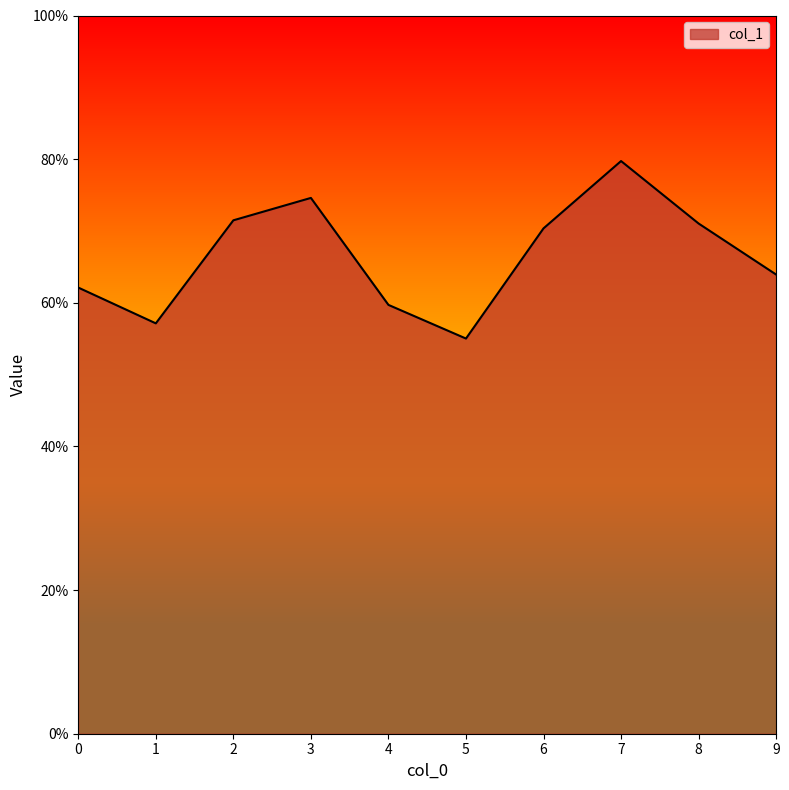

Does the chart display data point markers on the line(s)?

No